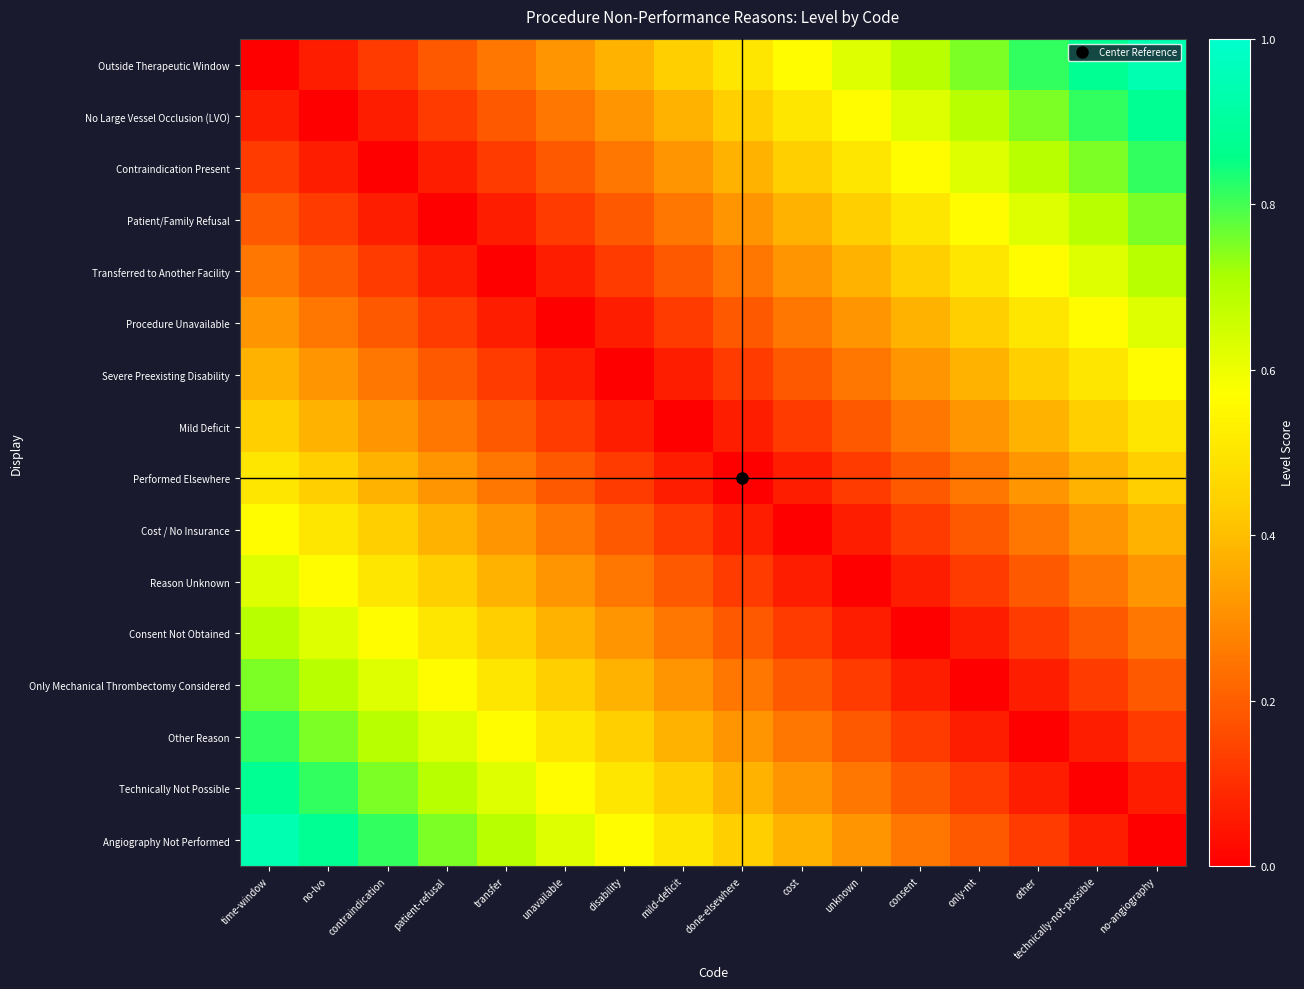

Rank the series by their maximum value, from lowest to highest.

Mild Deficit, Performed Elsewhere, Severe Preexisting Disability, Cost / No Insurance, Procedure Unavailable, Reason Unknown, Transferred to Another Facility, Consent Not Obtained, Patient/Family Refusal, Only Mechanical Thrombectomy Considered, Contraindication Present, Other Reason, No Large Vessel Occlusion (LVO), Technically Not Possible, Outside Therapeutic Window, Angiography Not Performed